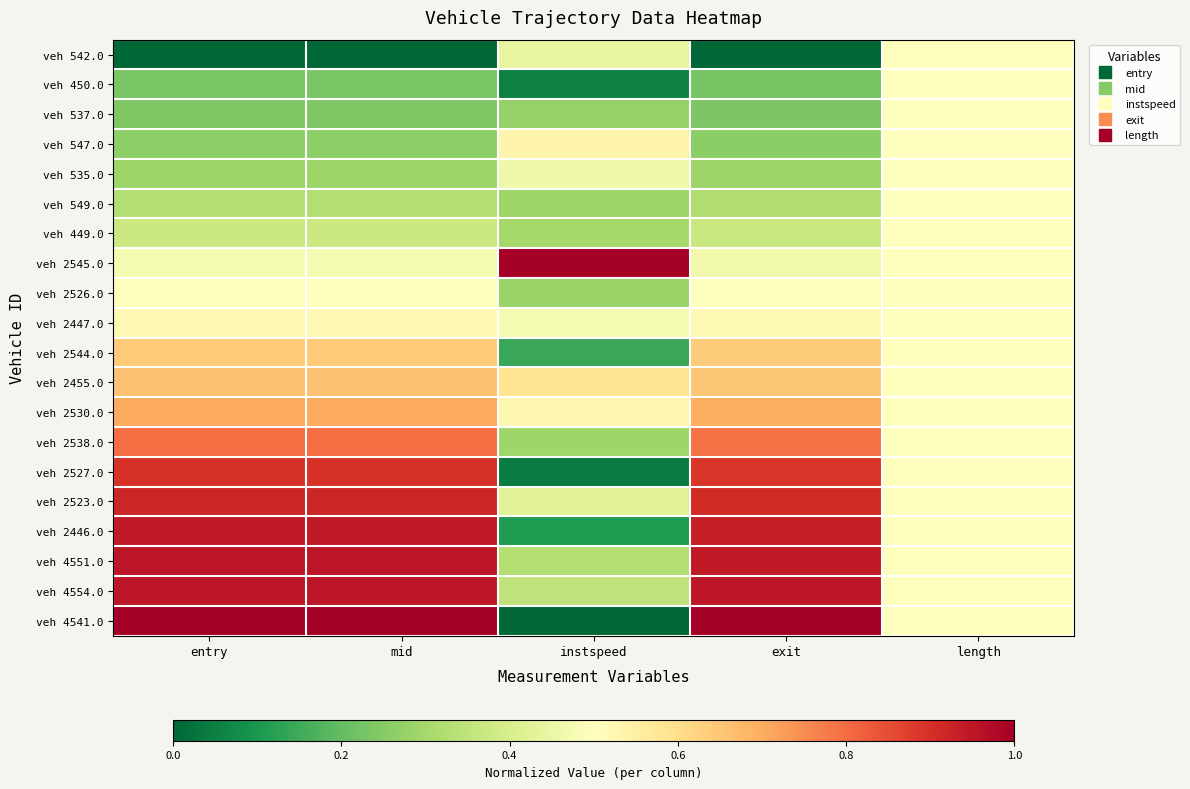

At which category does the chart reach its minimum across all series?

entry